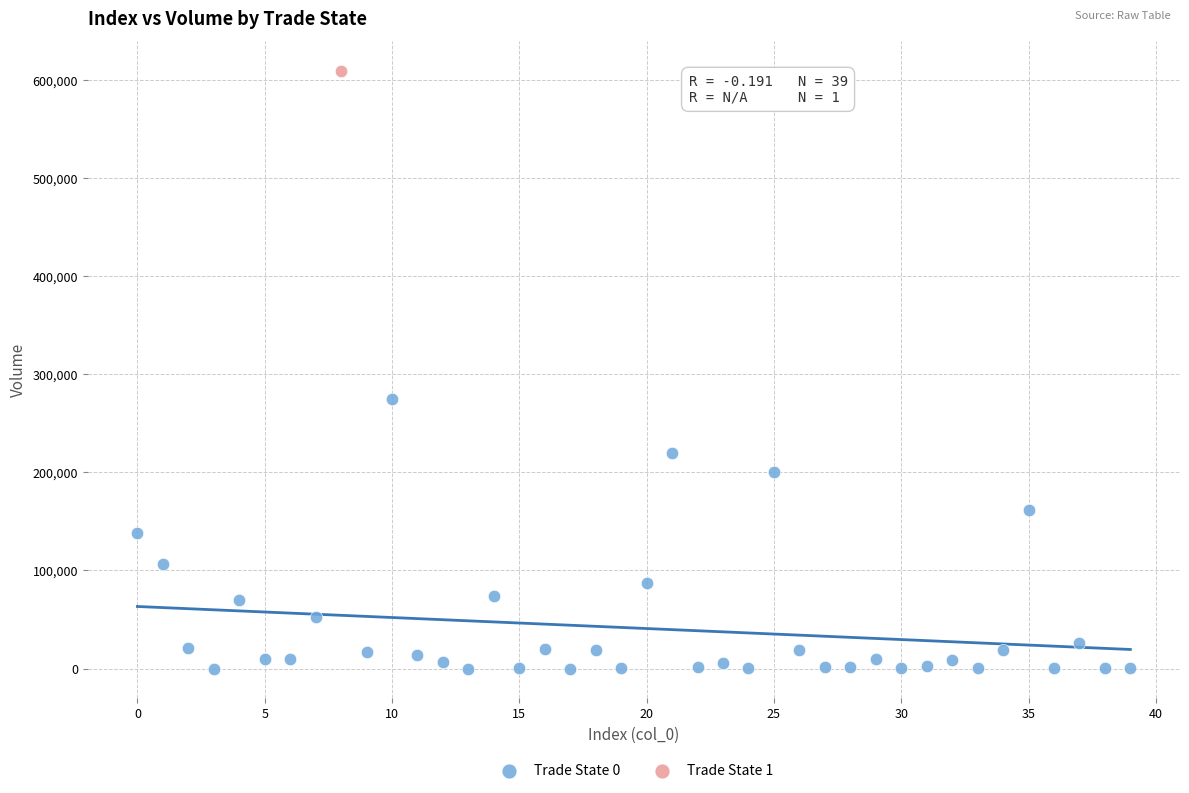

What are all the series names shown in the legend?

Trade State 0, Trade State 1